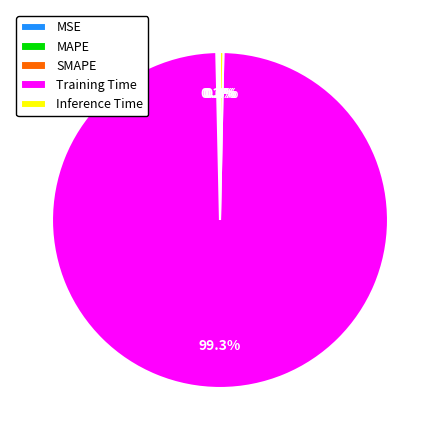

What is the largest slice in the pie chart?

Training Time